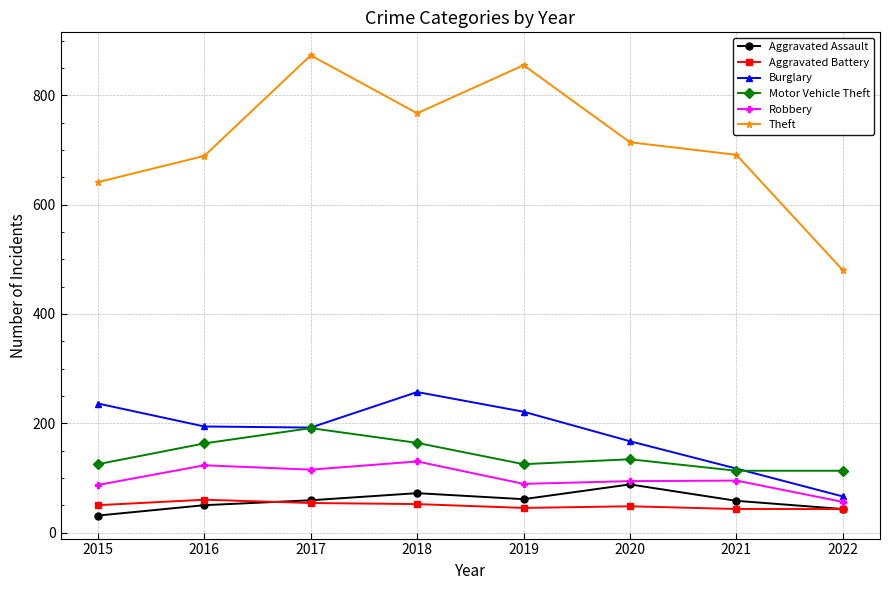

What is the minimum value for Robbery?

56